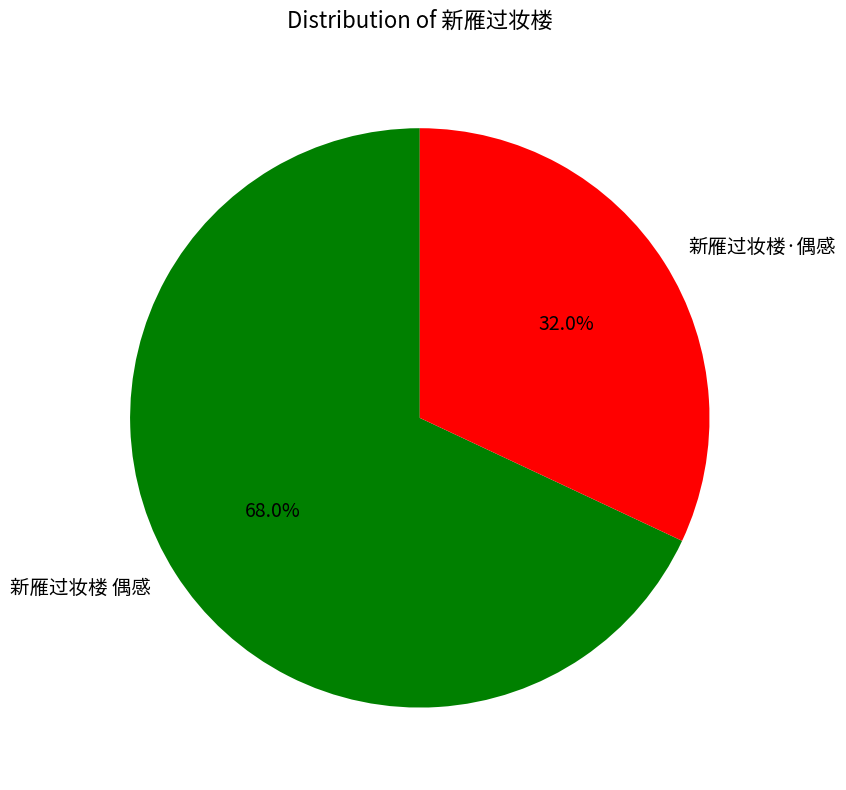

True or false: 新雁过妆楼·偶感 accounts for 43% of the total.

False